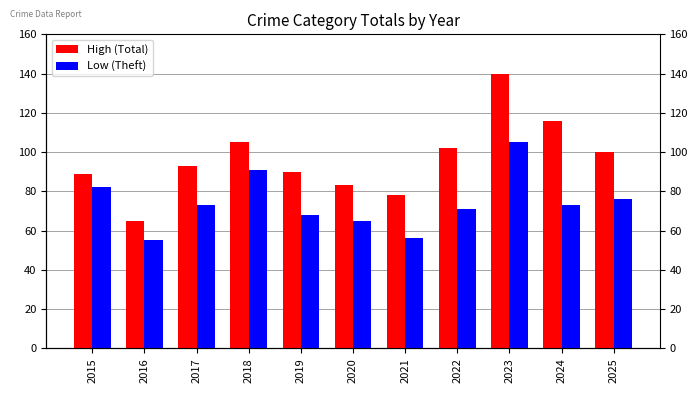

What is the difference between the Low (Theft) values at 2020 and 2019?

3